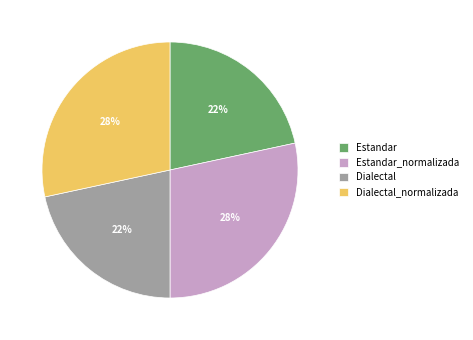

How many slices are in this pie chart?

4